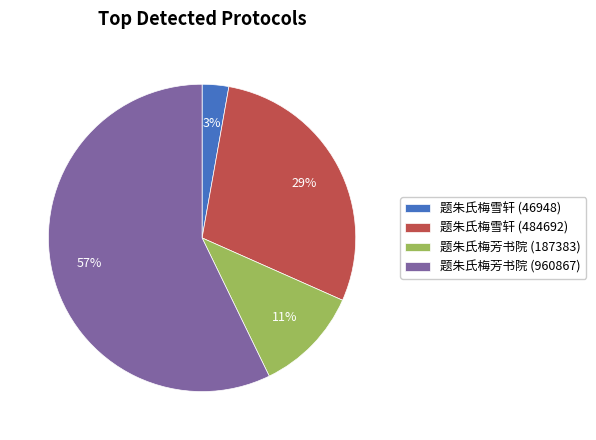

Is it true that 题朱氏梅雪轩 (46948) is 8% of the pie?

False